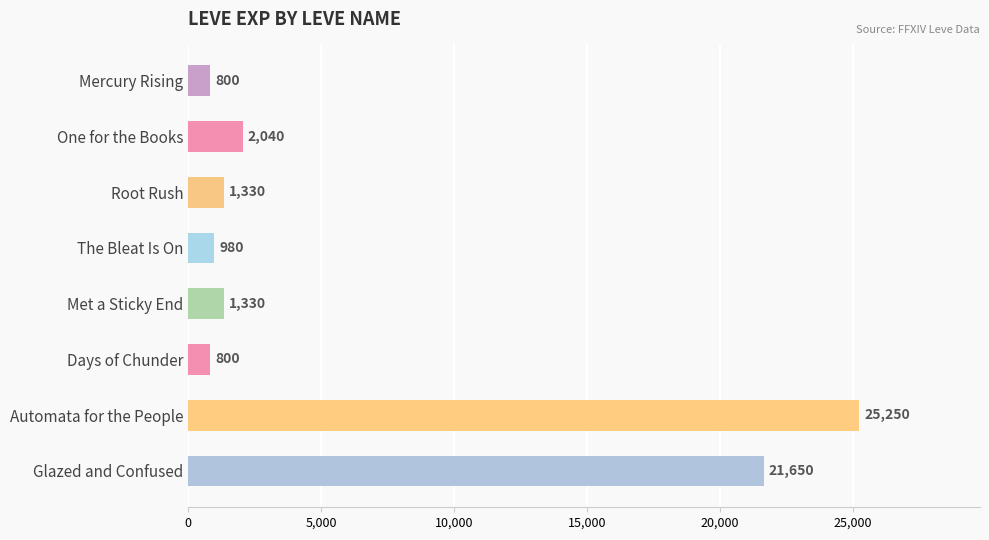

How many bars are there in total?

8